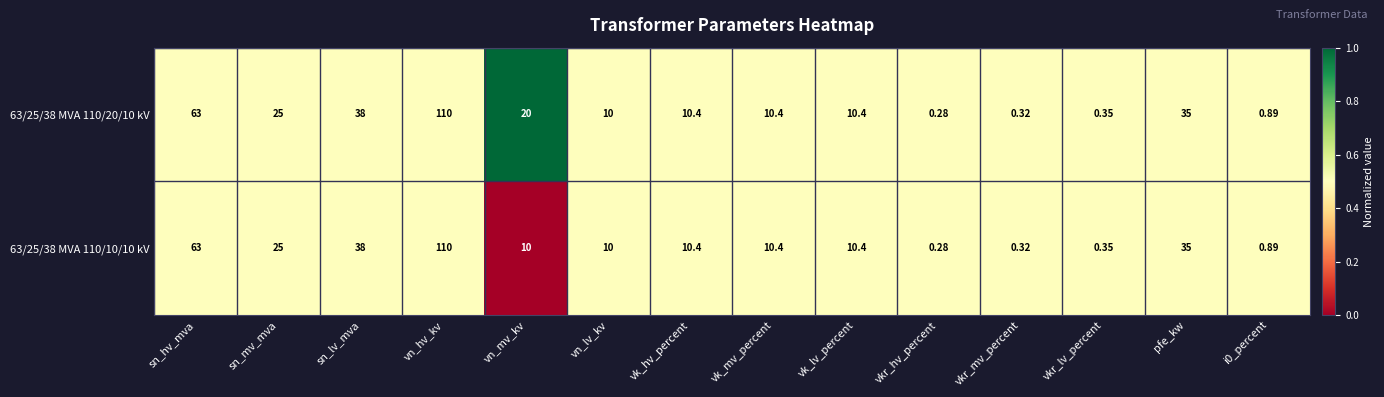

Which series has the largest total across all categories?

63/25/38 MVA 110/20/10 kV